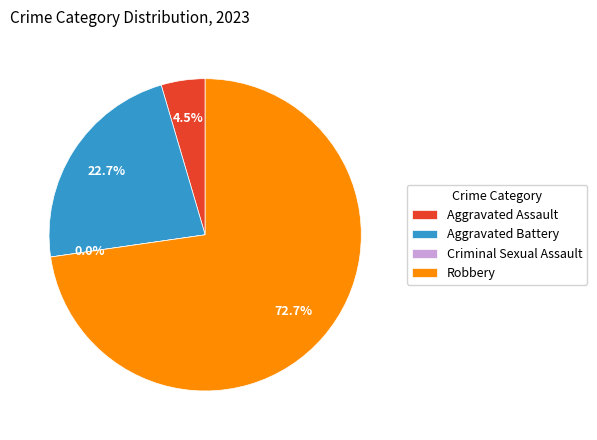

To the nearest percent, what percentage of the pie is Aggravated Battery?

23%